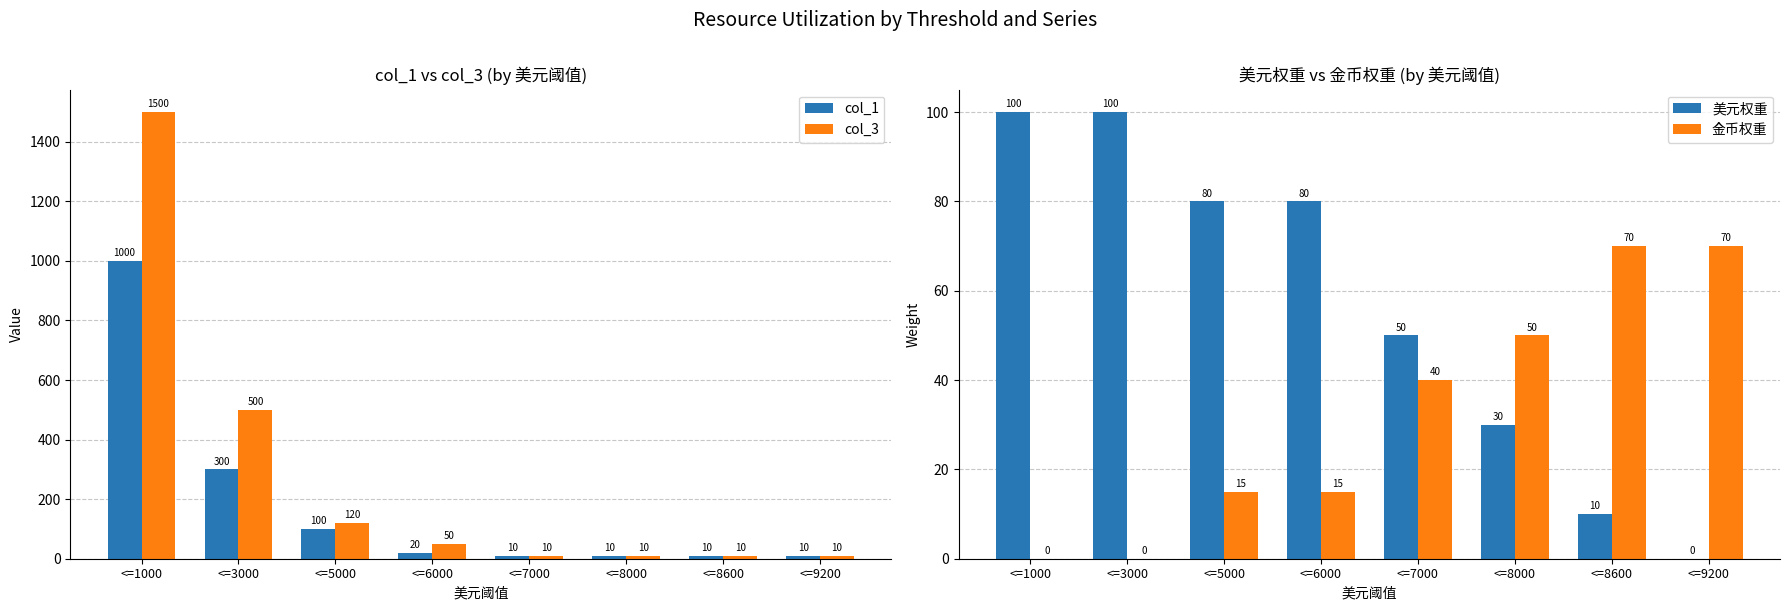

The 美元权重 series shows 65 at <=1000. True or false?

False